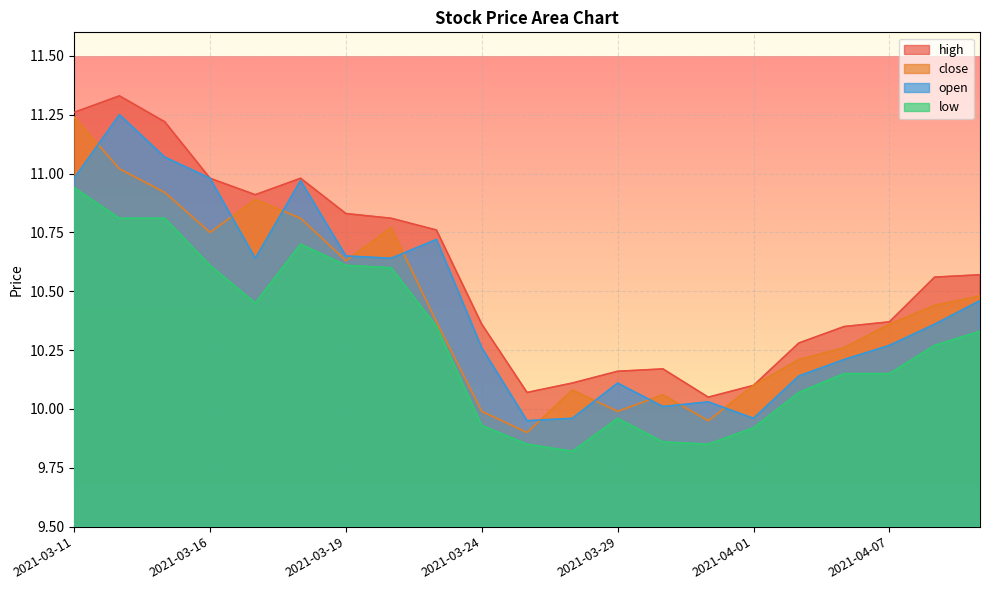

Rank the categories by low value from highest to lowest.

2021-03-11, 2021-03-12, 2021-03-15, 2021-03-18, 2021-03-16, 2021-03-19, 2021-03-22, 2021-03-17, 2021-03-23, 2021-04-09, 2021-04-08, 2021-04-06, 2021-04-07, 2021-04-02, 2021-03-29, 2021-03-24, 2021-04-01, 2021-03-30, 2021-03-25, 2021-03-31, 2021-03-26